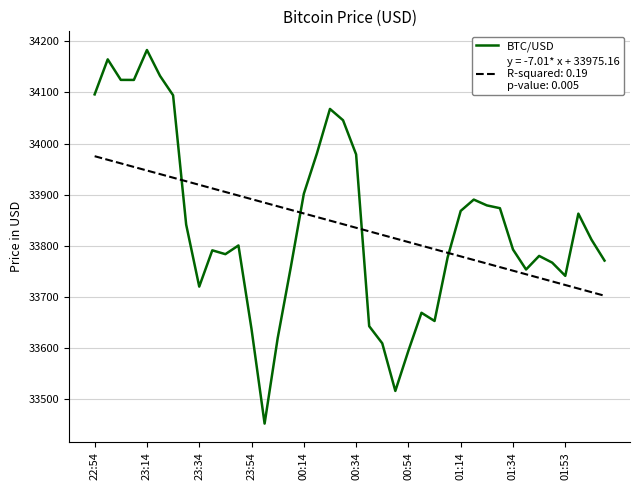

What is the minimum value shown in the chart?

33451.4